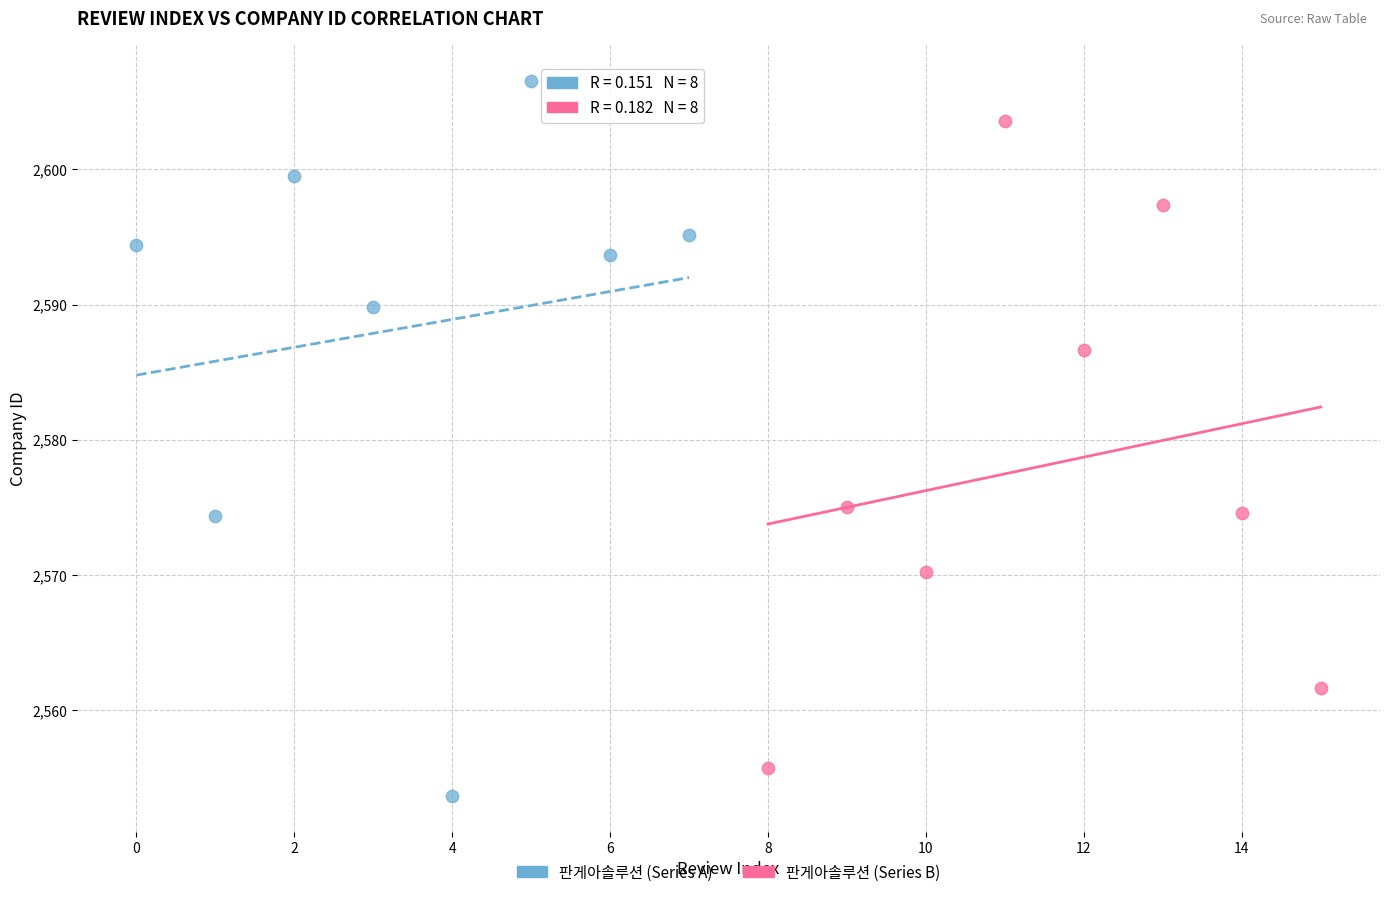

Which series reaches the maximum Y coordinate?

판게아솔루션 (Series A)